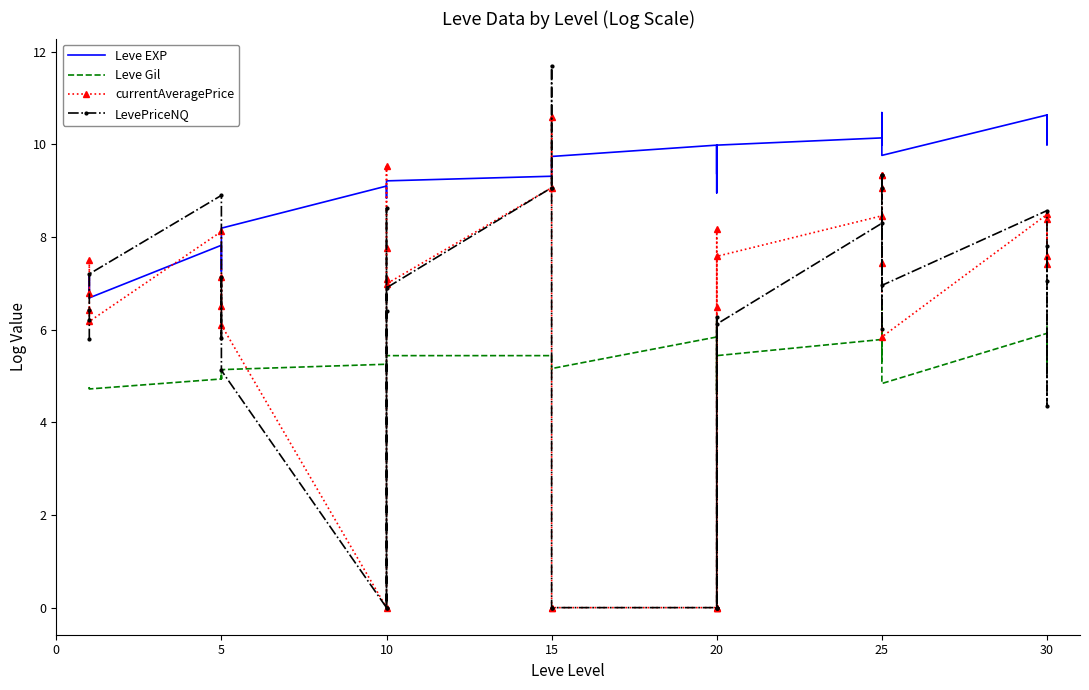

What are all the series names shown in the legend?

Leve EXP, Leve Gil, currentAveragePrice, LevePriceNQ